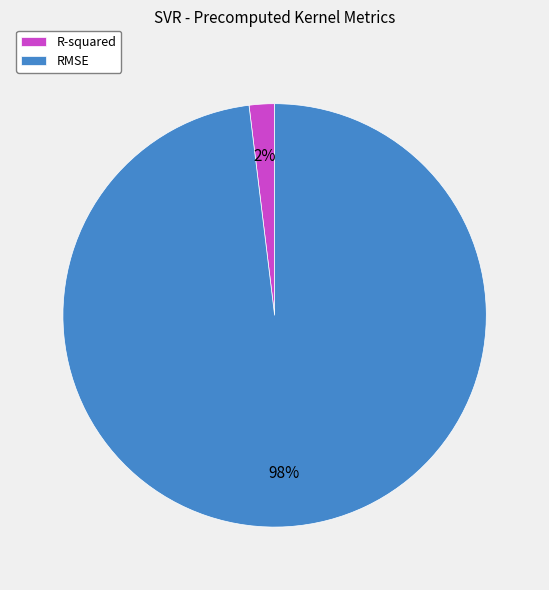

What percentage is the RMSE slice, to the nearest percent?

98%